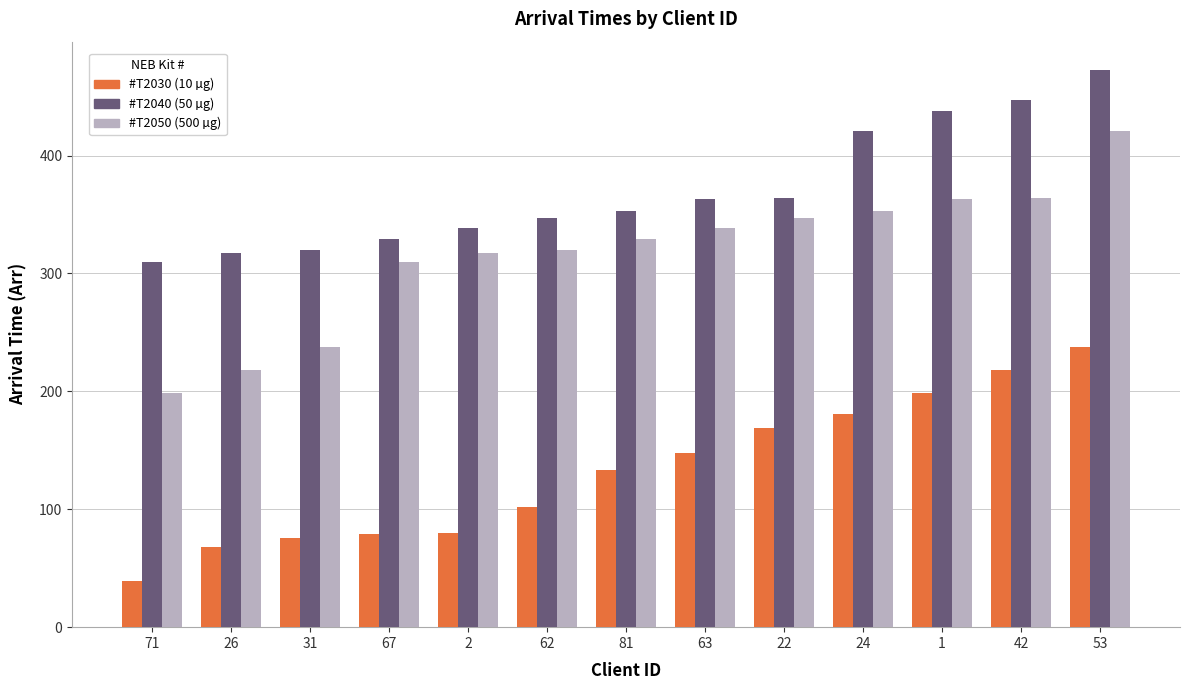

List the series in order of their overall mean, lowest first.

#T2030 (10 µg), #T2050 (500 µg), #T2040 (50 µg)